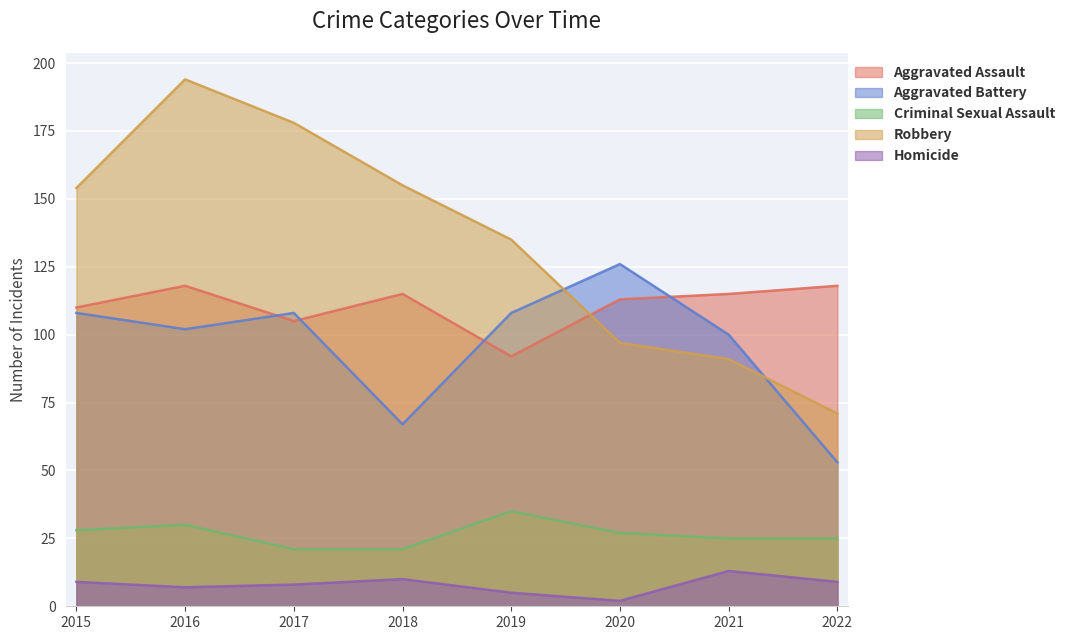

In Aggravated Battery, how many points are lower than both neighbors (excluding endpoints)?

2